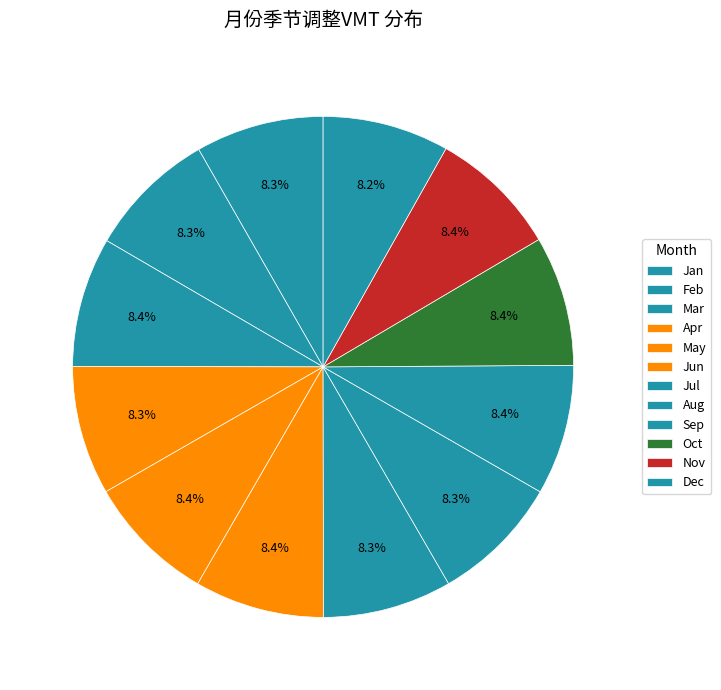

How many segments does this pie chart have?

12